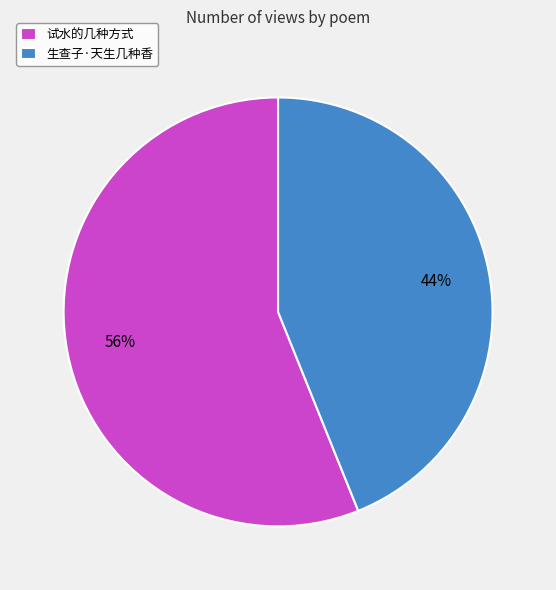

Which category has the smallest portion of the pie?

生查子·天生几种香